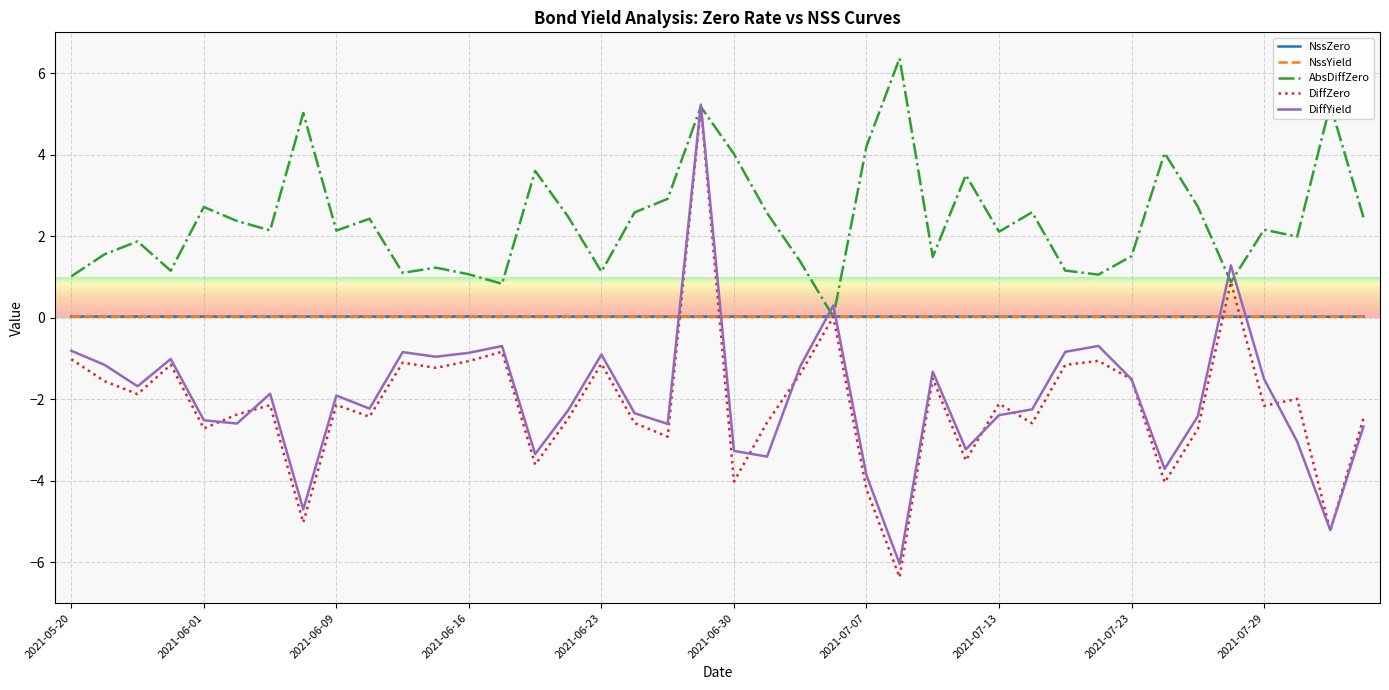

Which series has the largest total across all categories?

AbsDiffZero